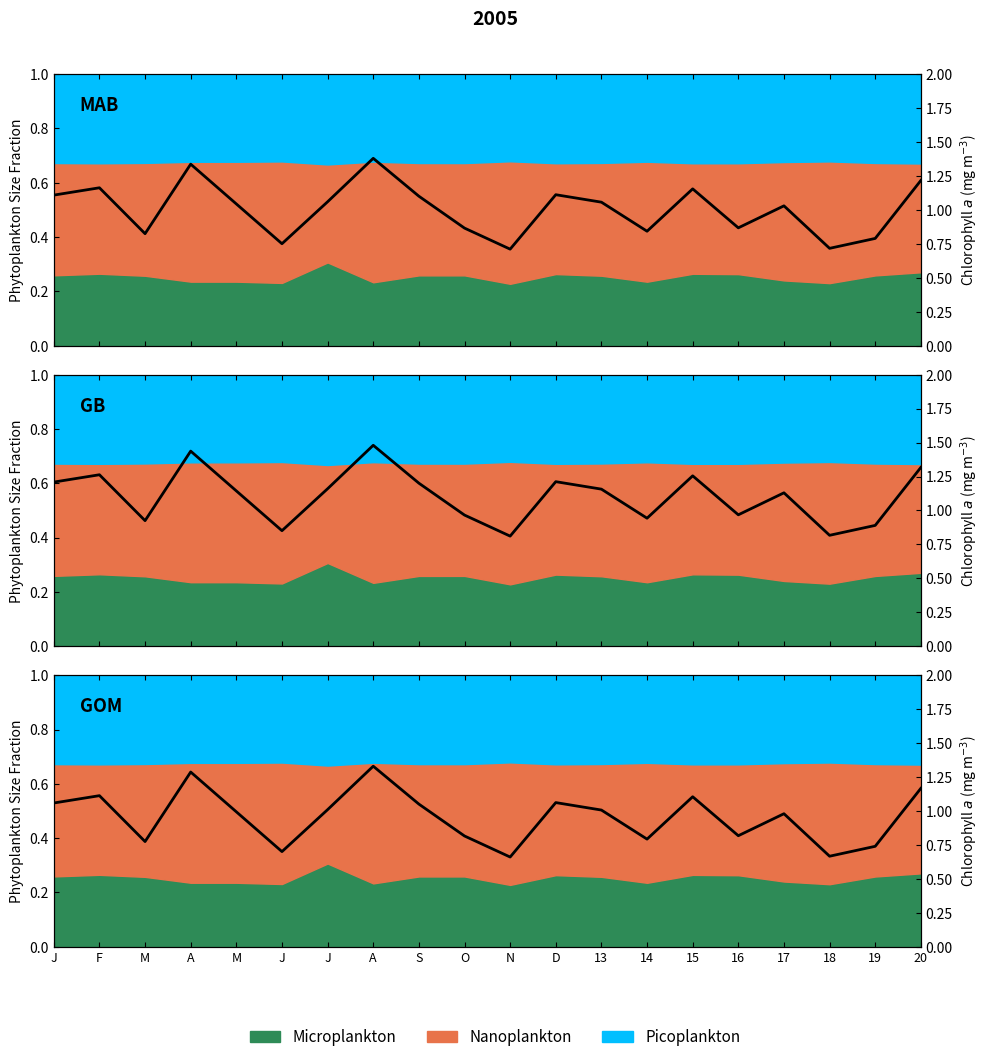

How many categories are shown in the chart?

20